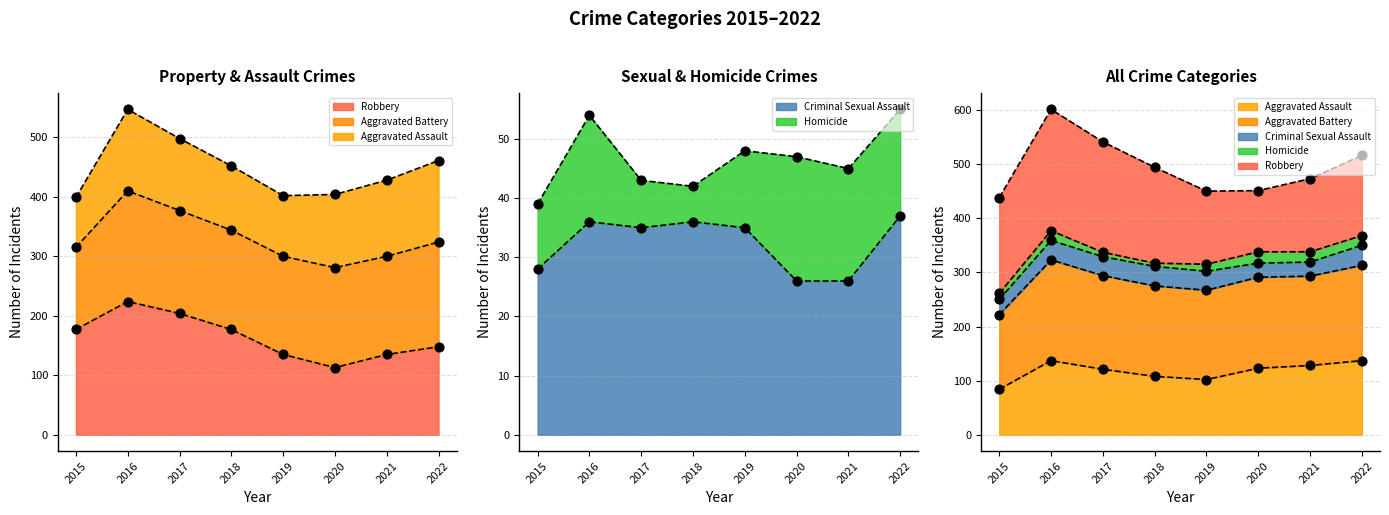

Which series reaches the maximum Y coordinate?

Robbery